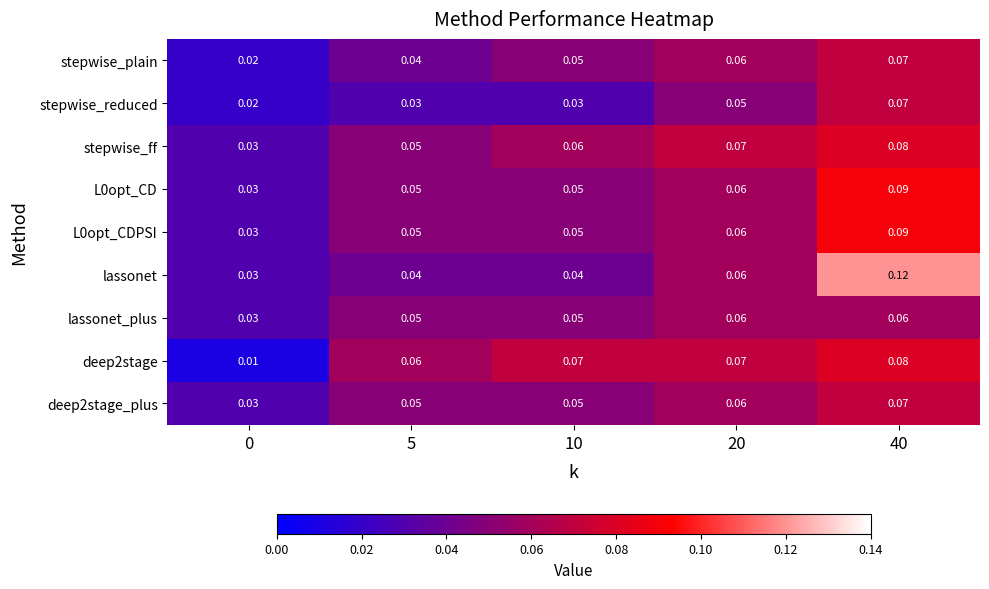

At how many categories does at least one series exceed 0?

5